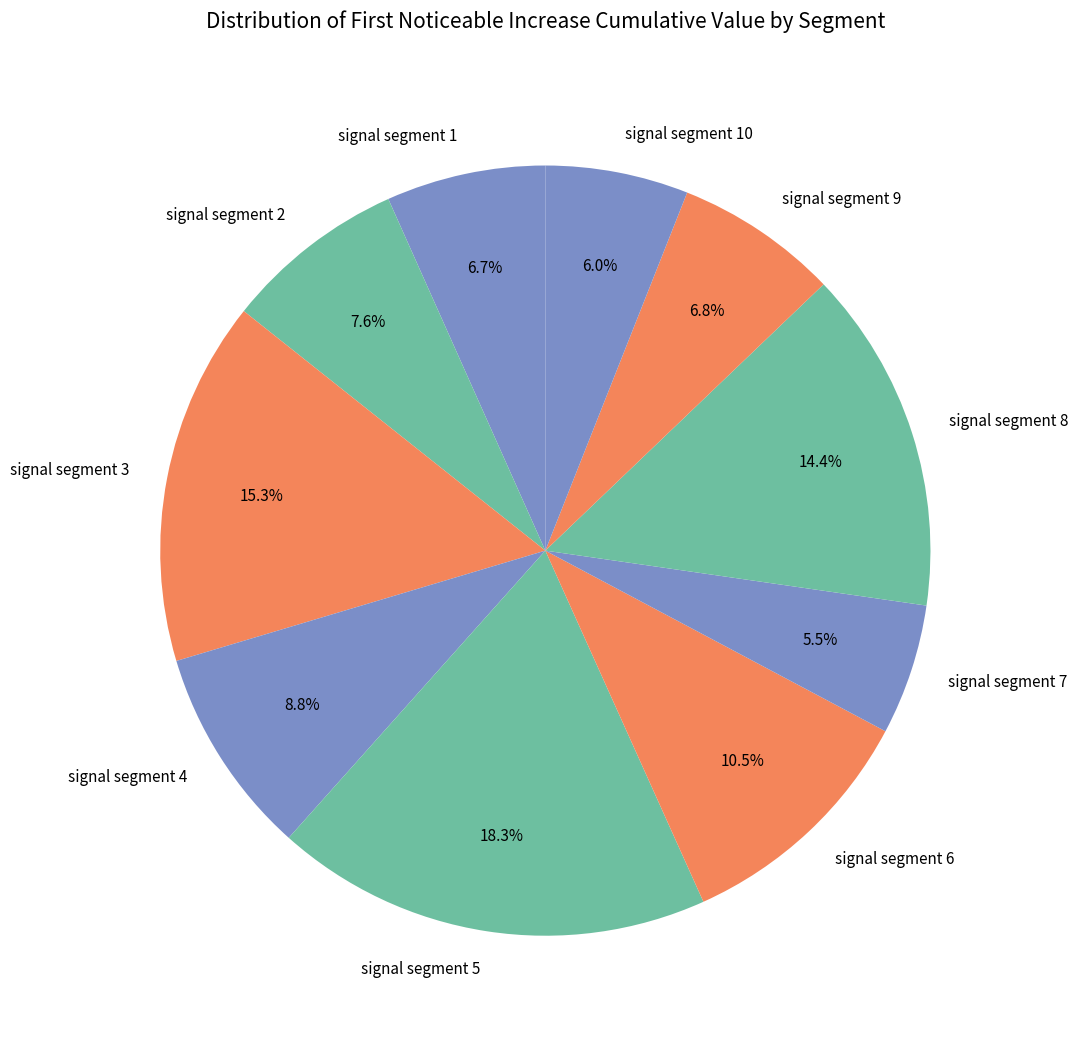

Is the sum of signal segment 9 and signal segment 3 greater than half?

No